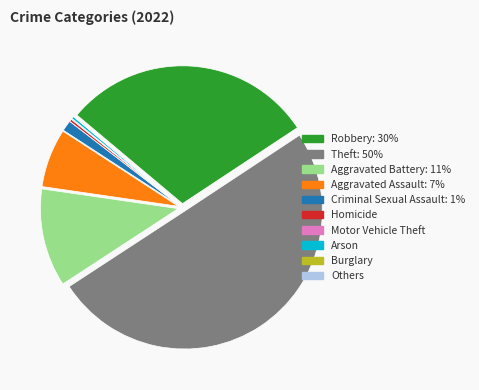

What is the smallest slice in the pie chart?

Burglary